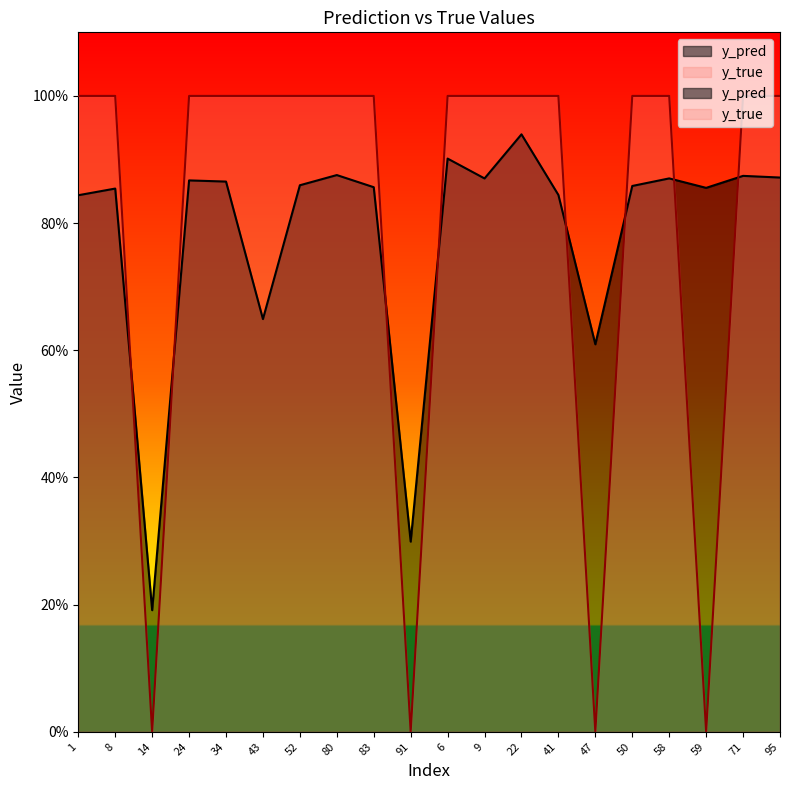

List the labels in order of y_pred value, largest first.

22, 6, 80, 71, 95, 58, 9, 24, 34, 52, 50, 83, 59, 8, 41, 1, 43, 47, 91, 14